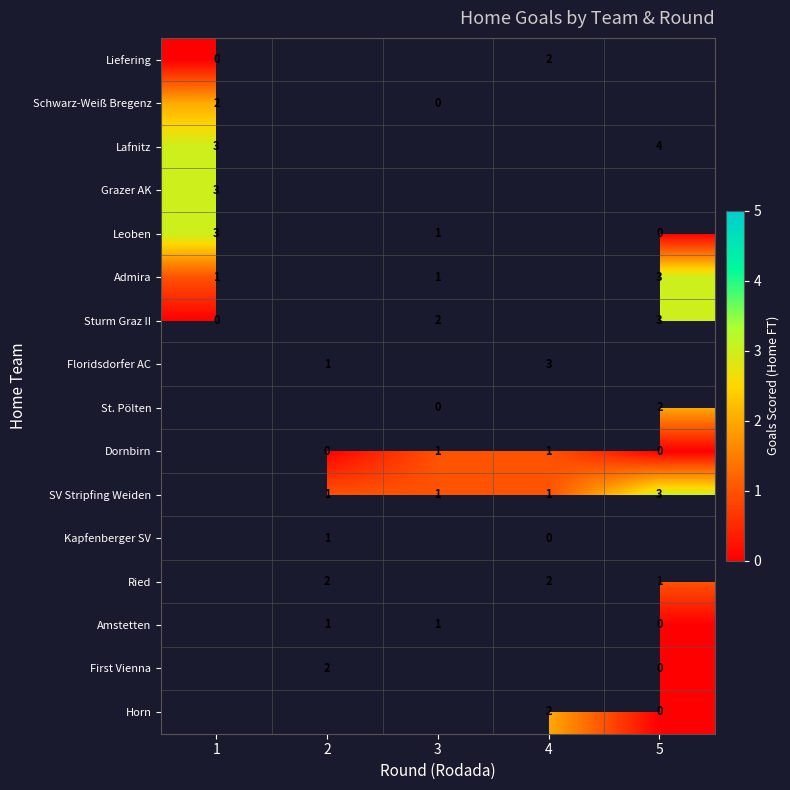

Is it true that Sturm Graz II equals 2 at 5?

False